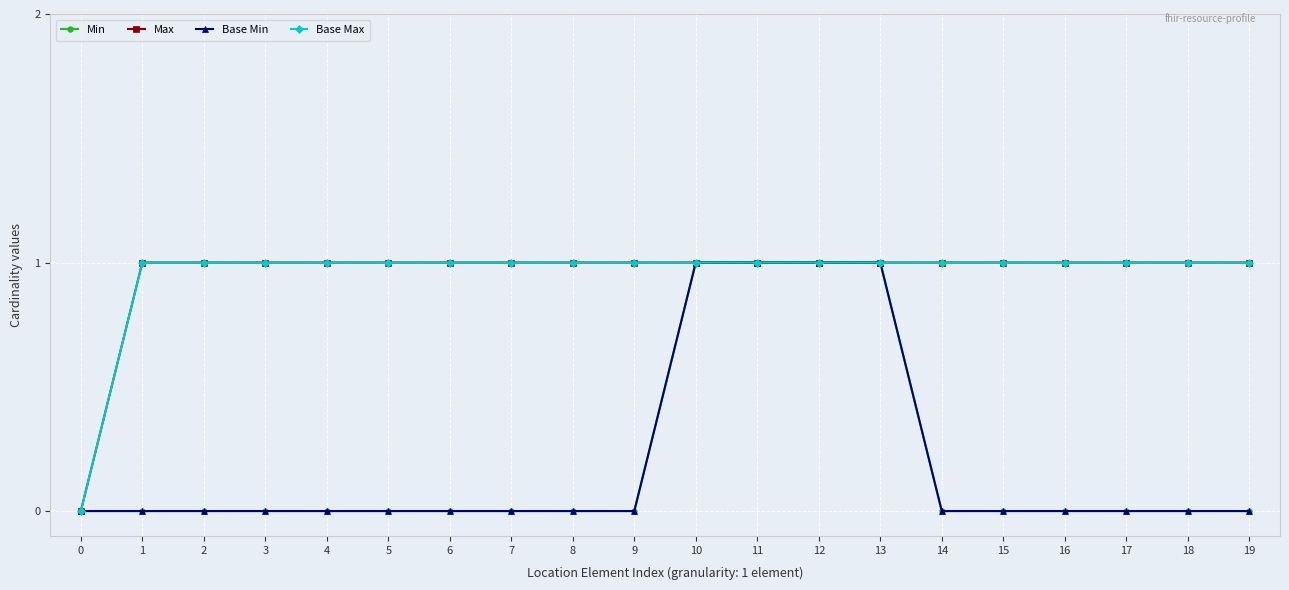

Does the chart have visible grid lines?

Yes